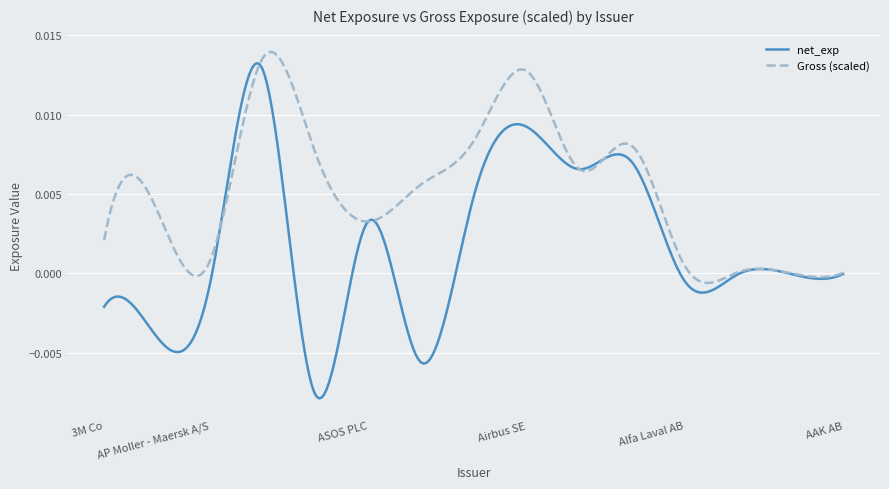

True or false: net_exp and Gross (scaled) cross at least once.

True